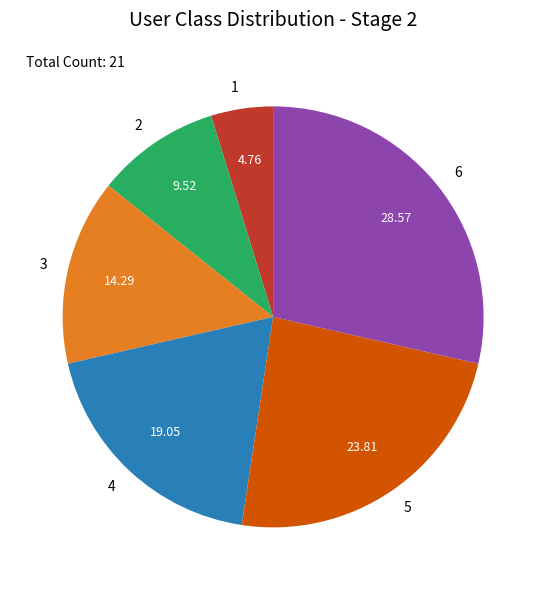

The 4 slice represents 26% of the pie. True or false?

False